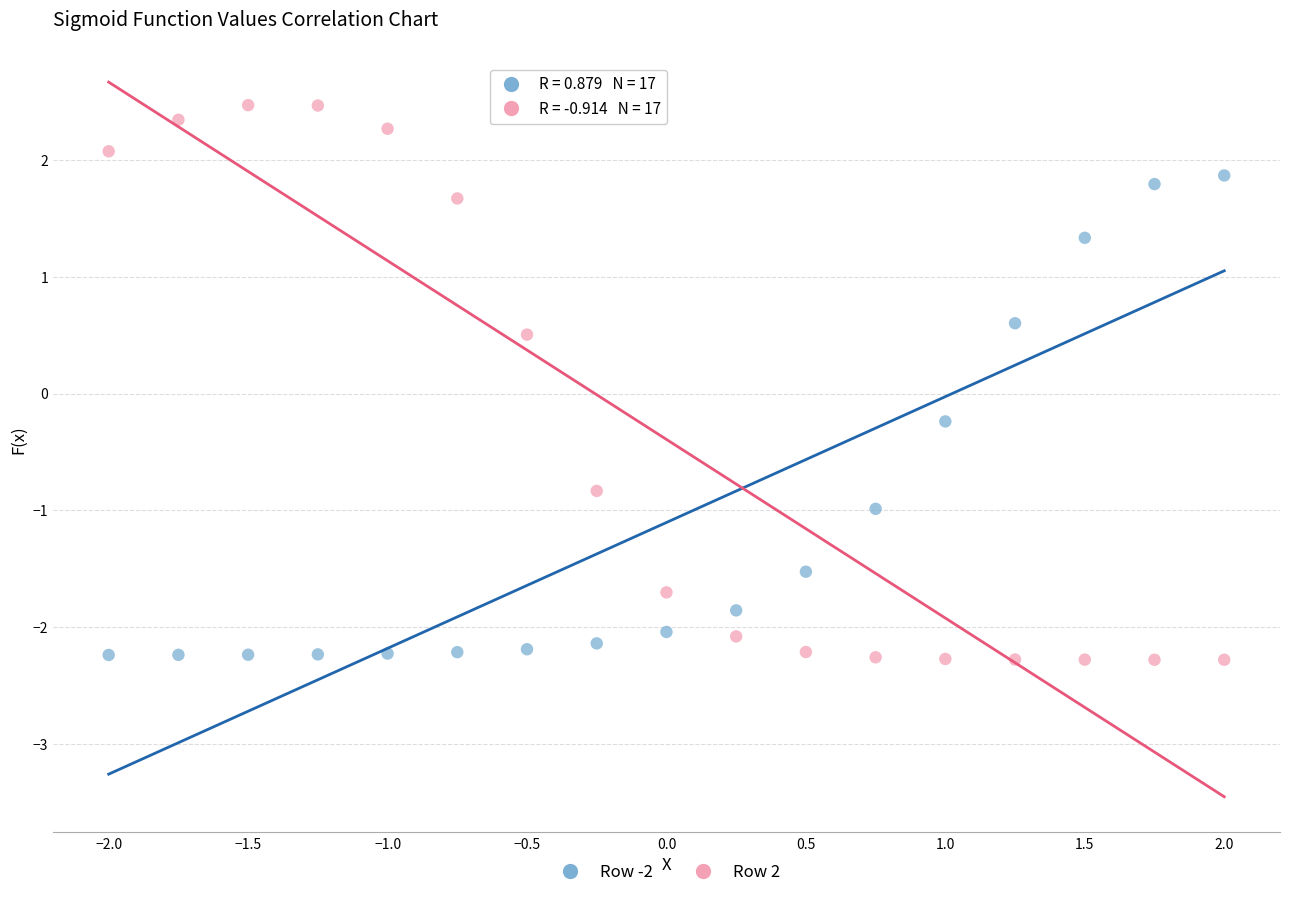

Which series has the largest Y range (max minus min)?

Row 2